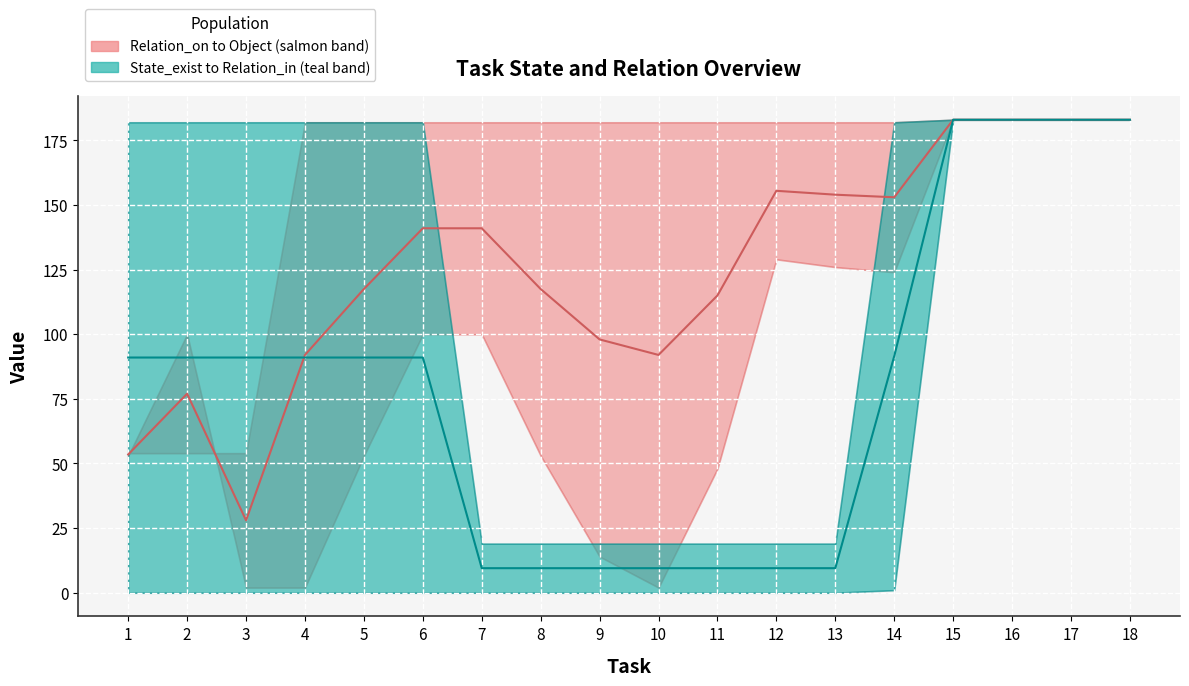

What is the value of the Object median point at the 11th from the left?

115.0